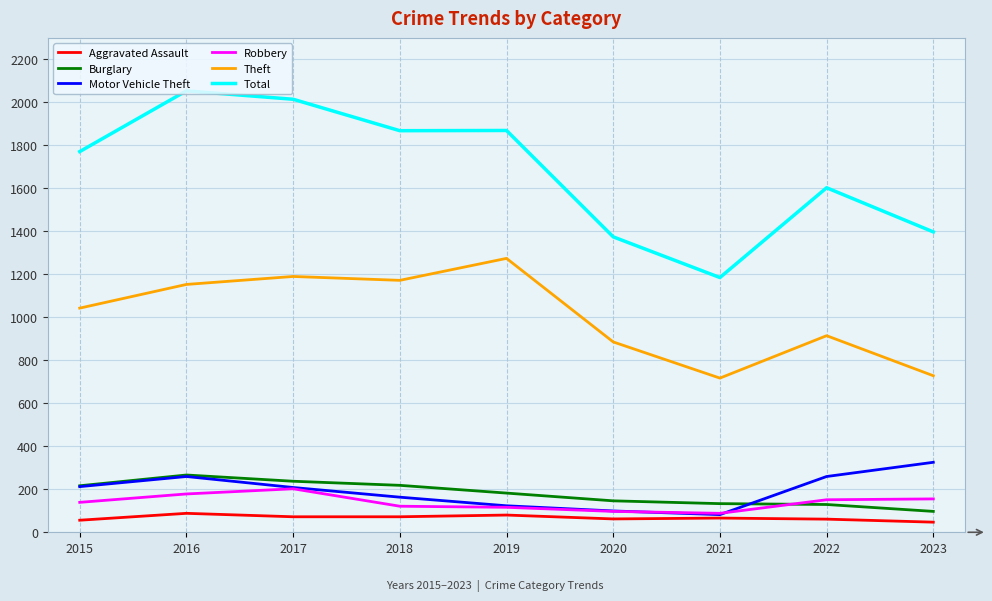

What is the approximate value of Total at 2019?

1866